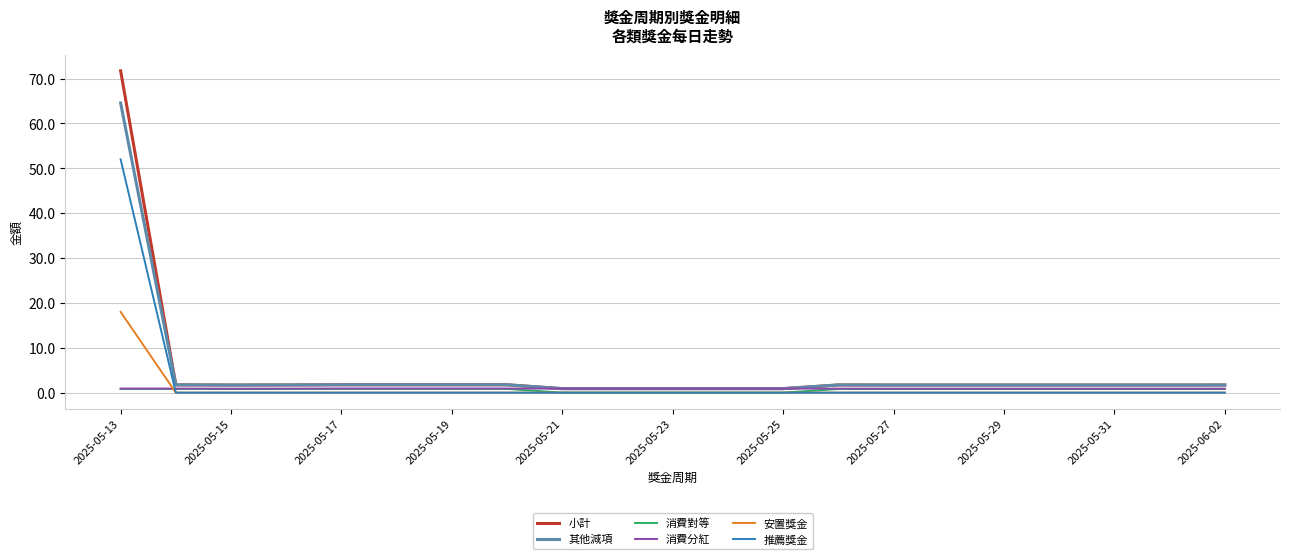

Which series has the widest spread of values?

小計